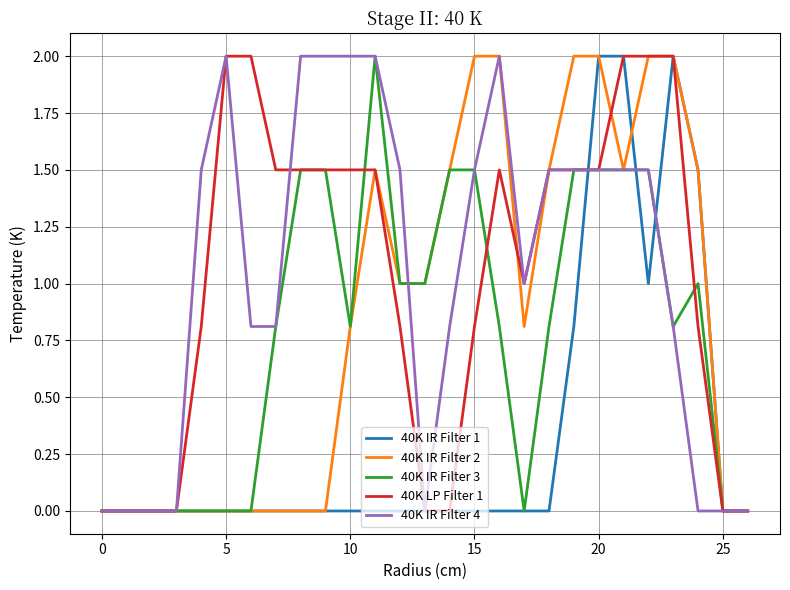

What is the highest value of the 40K IR Filter 4 series?

2.0